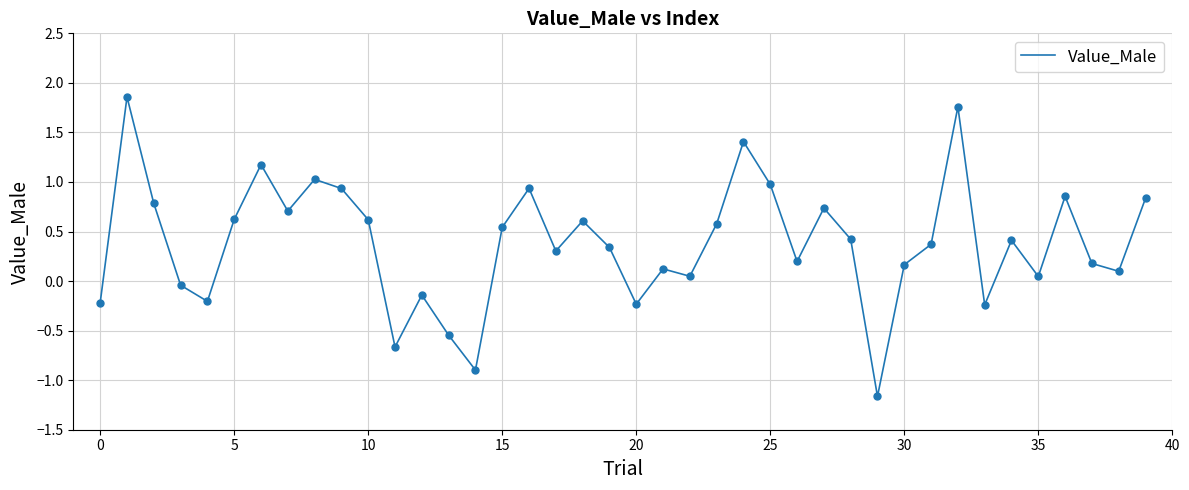

What is the difference between the maximum and minimum values?

3.0